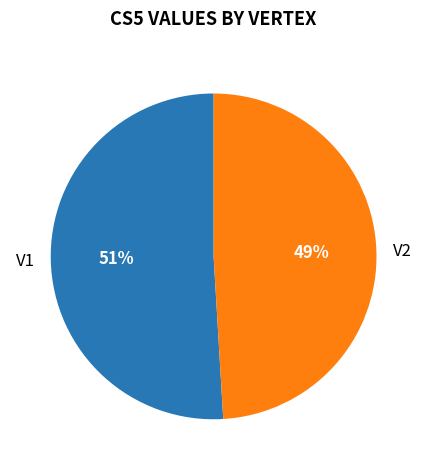

To the nearest percent, what percentage of the pie is V2?

49%